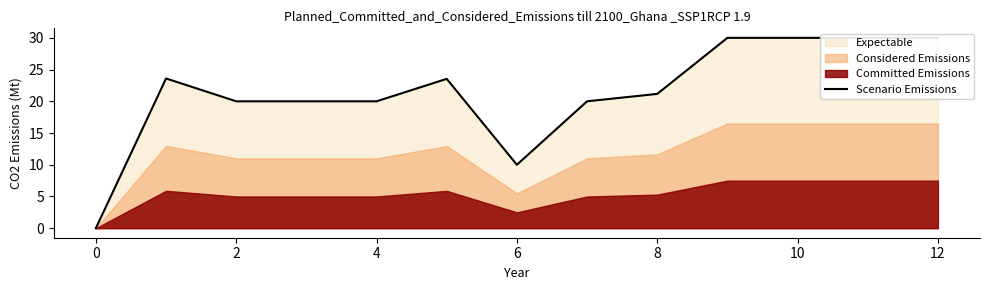

Does the chart display data point markers on the line(s)?

No